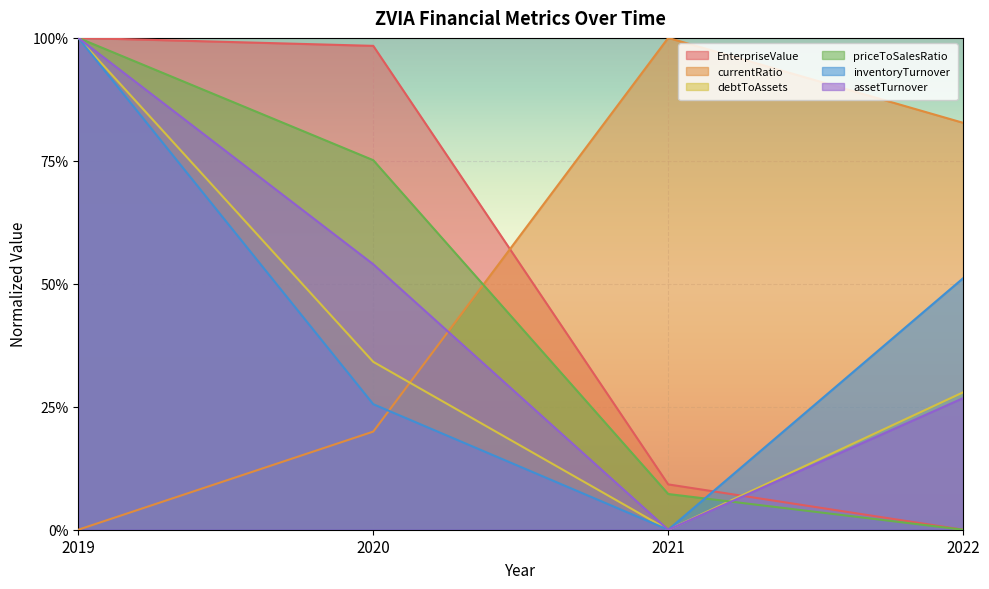

True or false: debtToAssets has a value of 0.4 at 2021.

False